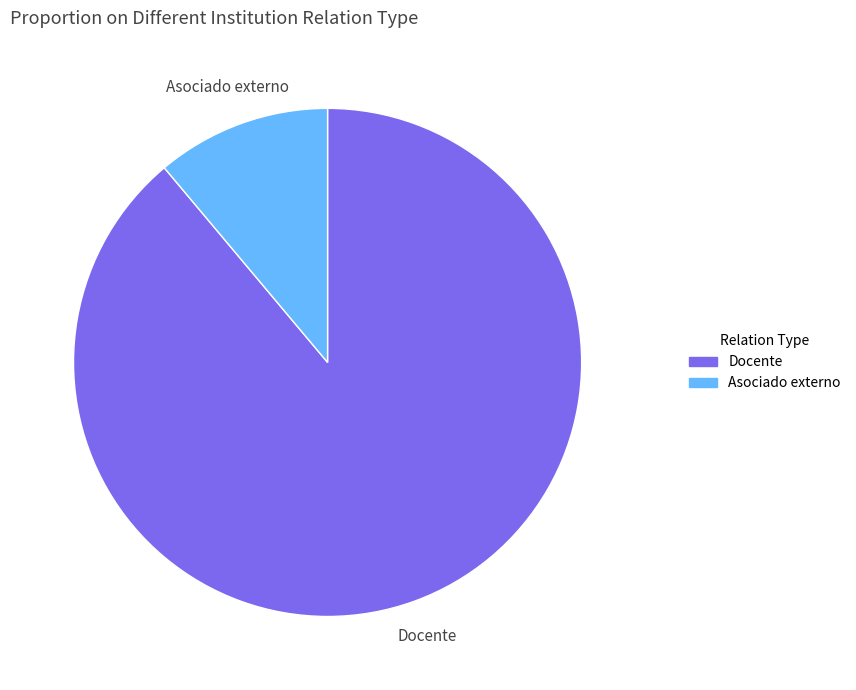

What is the largest slice in the pie chart?

Docente